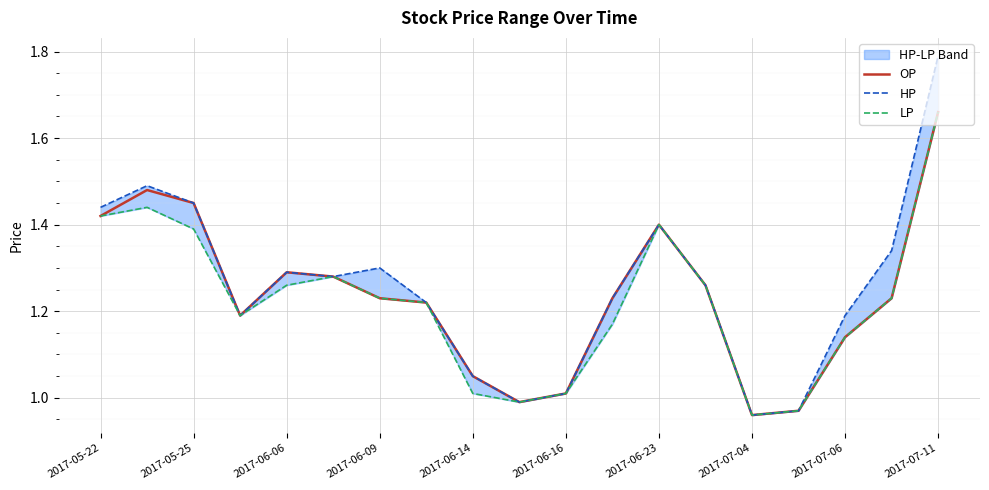

Is it true that OP equals 1.4 at 2017-06-23?

True